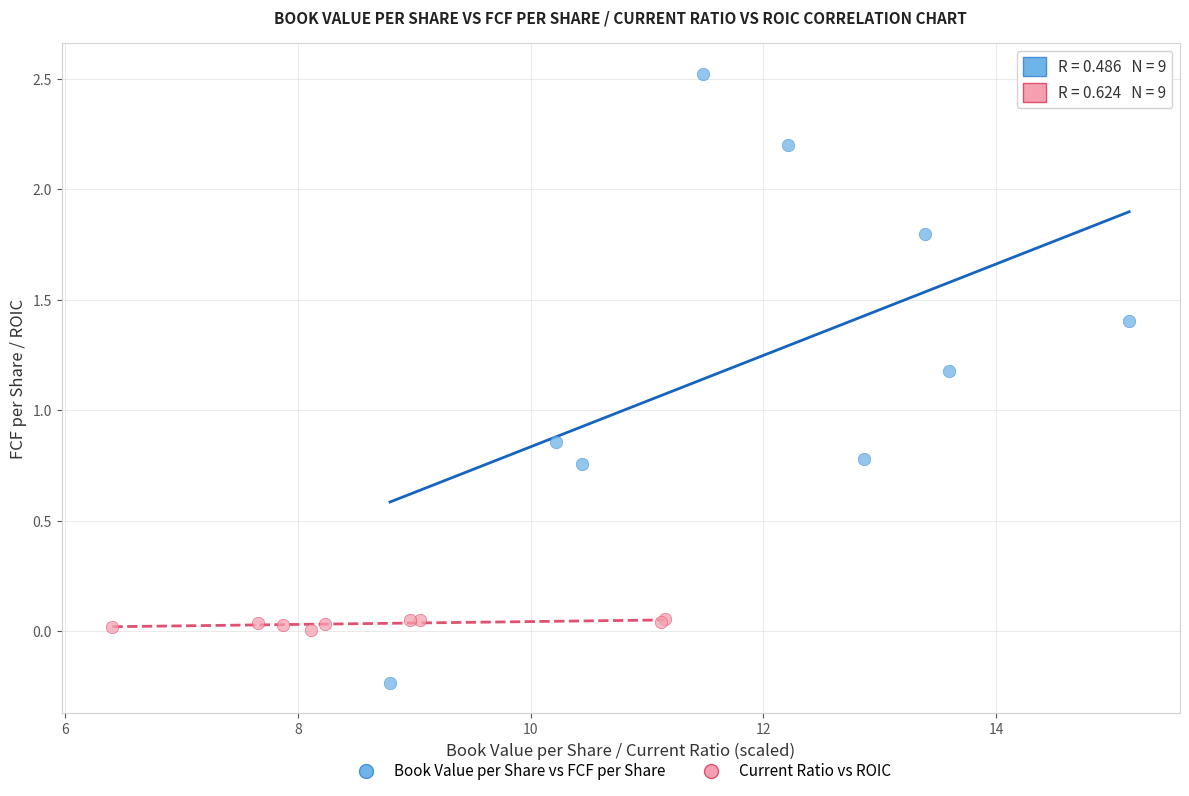

Which series contains the lowest Y value?

Book Value per Share vs FCF per Share